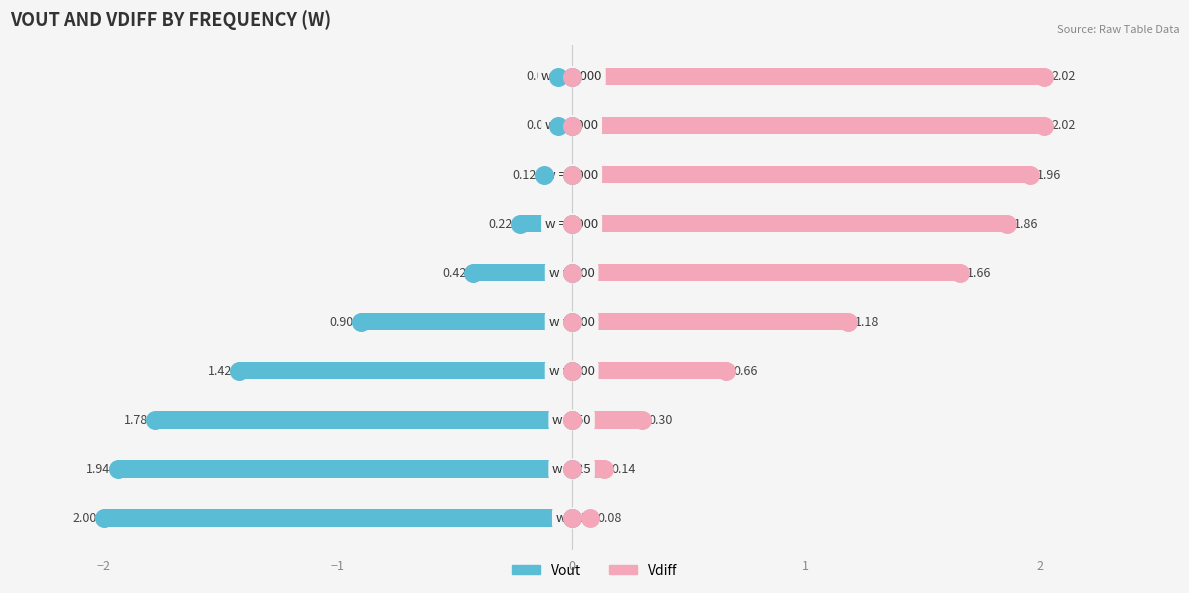

What are all the series names shown in the legend?

Vout, Vdiff